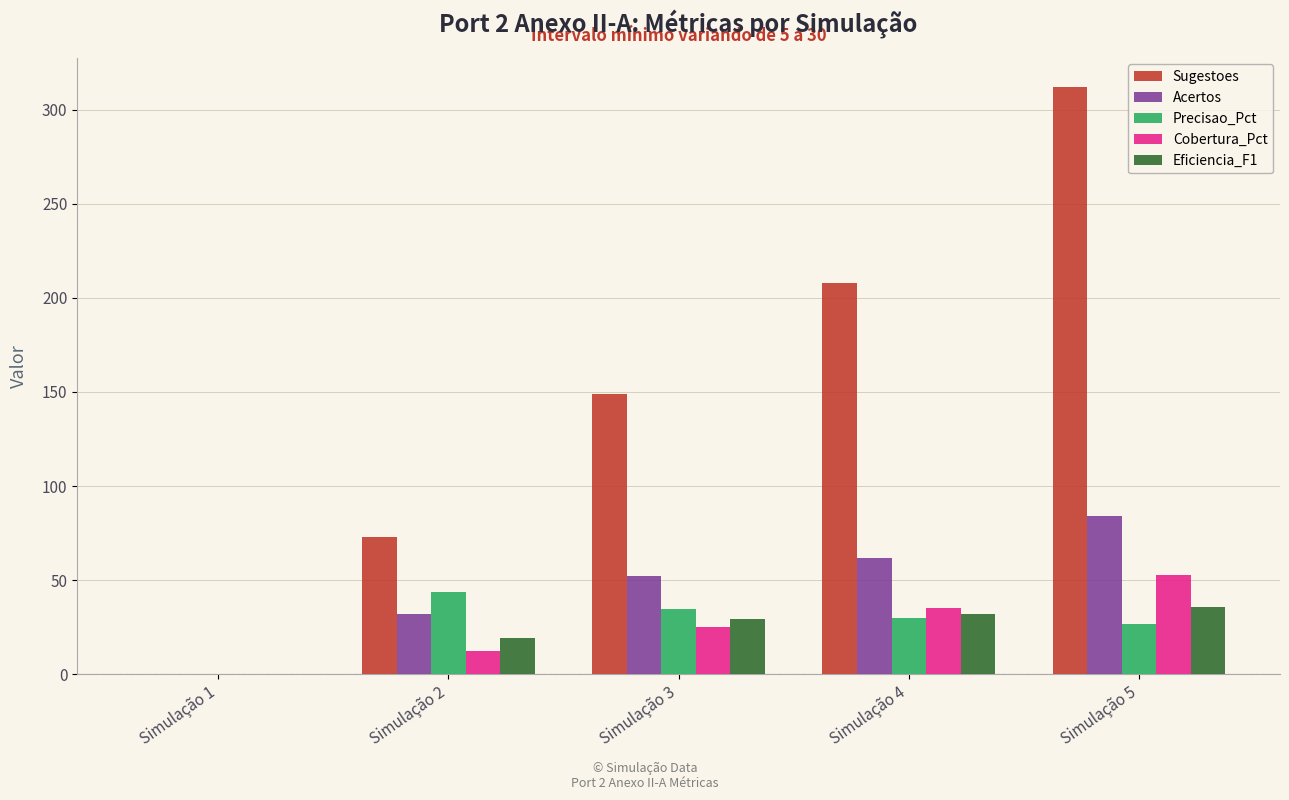

The value of Eficiencia_F1 at Simulação 4 is 32.3. True or false?

True